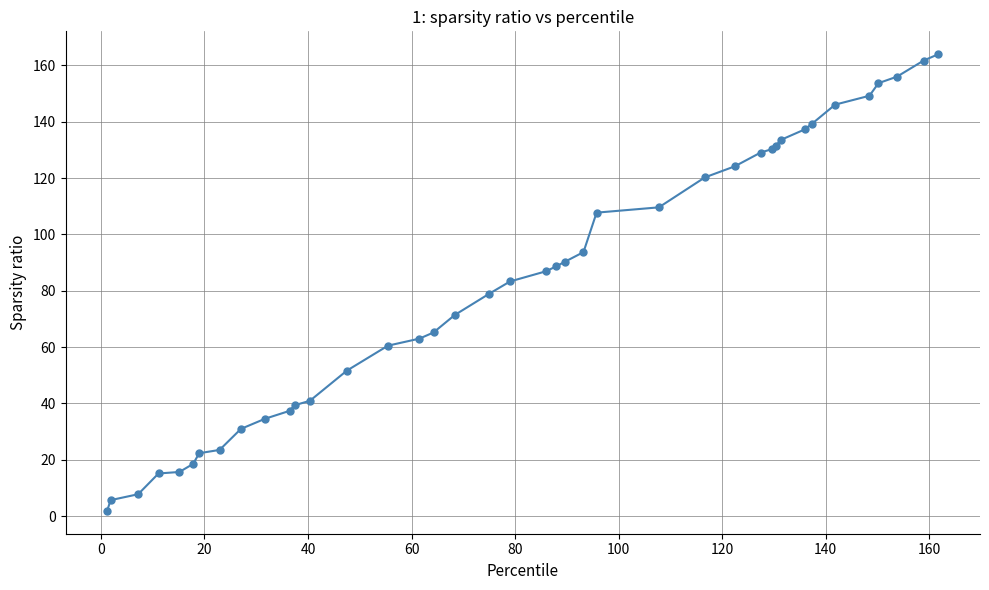

What is the maximum value shown in the chart?

164.0